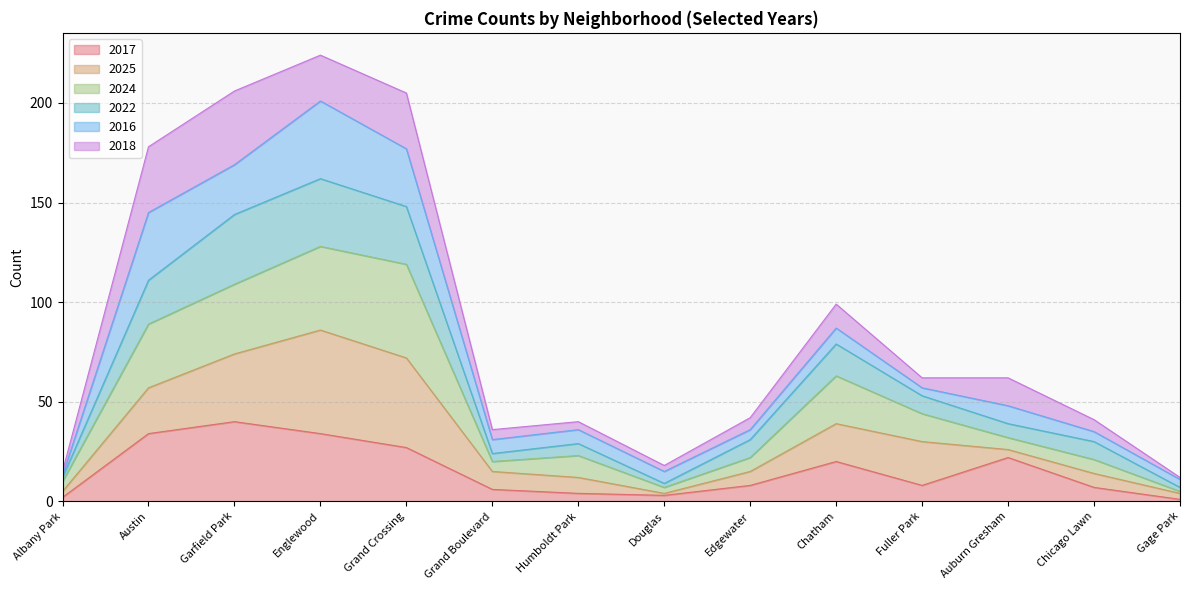

True or false: 2022 has more than 0 points higher than both neighbors.

True